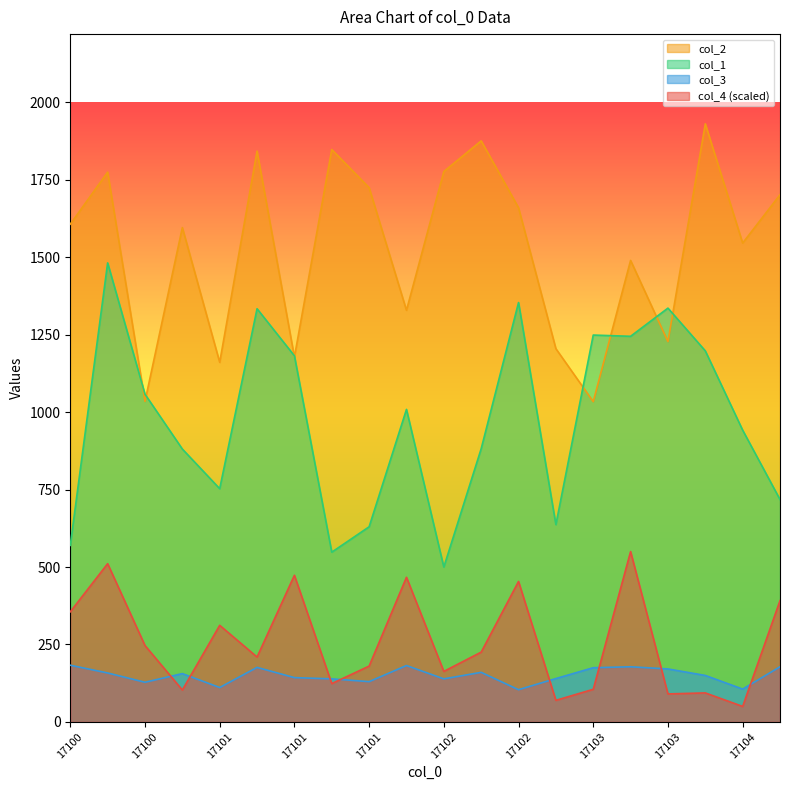

What are all the series names shown in the legend?

col_2, col_1, col_3, col_4 (scaled)